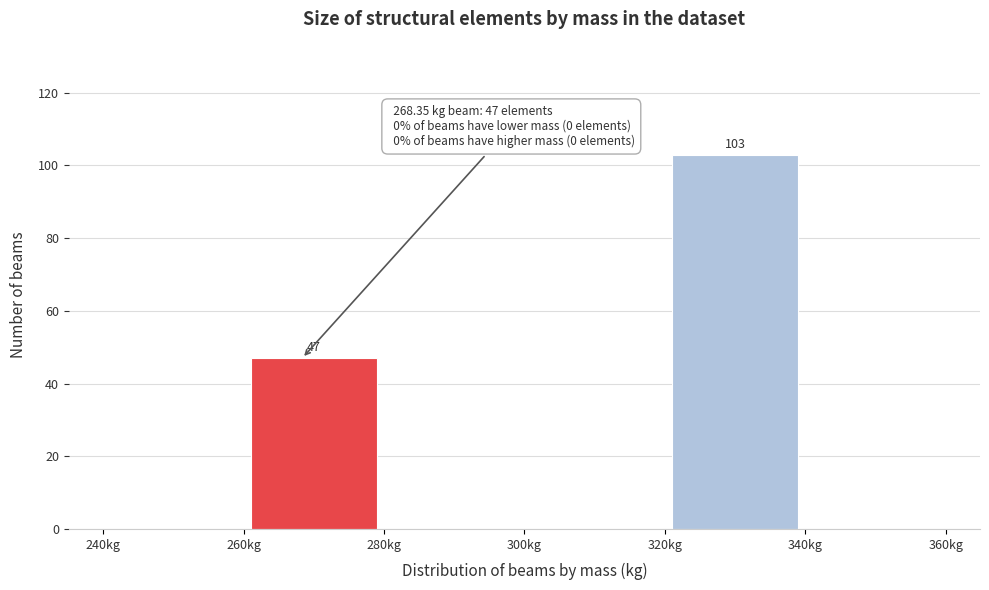

Over which range of the x-axis is the bar tallest?

320 to 340